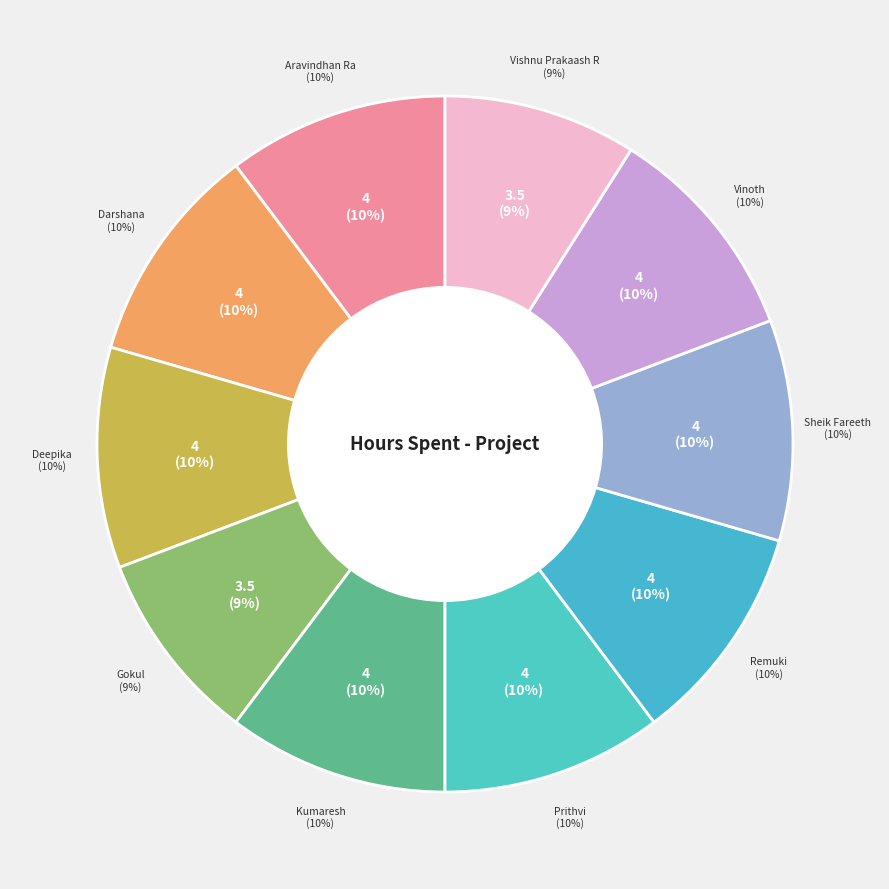

Count the number of slices in the pie.

10